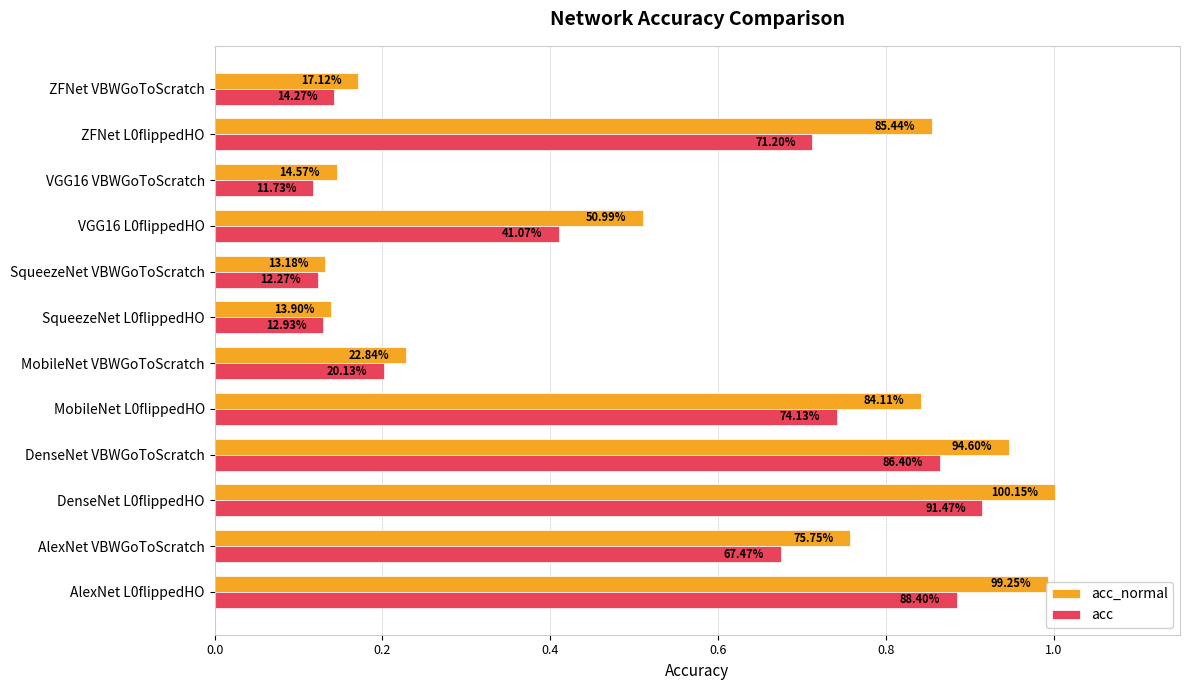

Rank the series by their maximum value, from highest to lowest.

acc_normal, acc